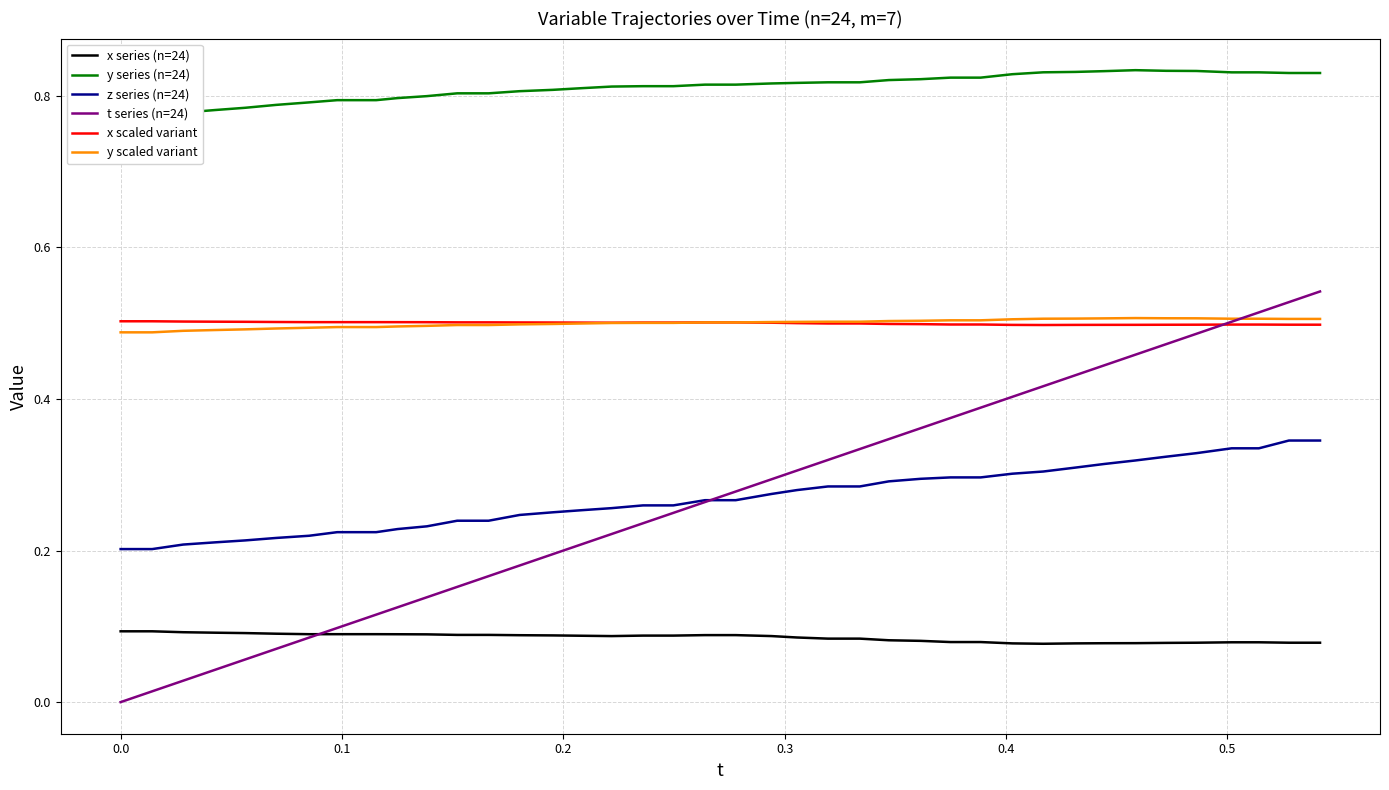

True or false: z series (n=24) and y scaled variant cross at least once.

False